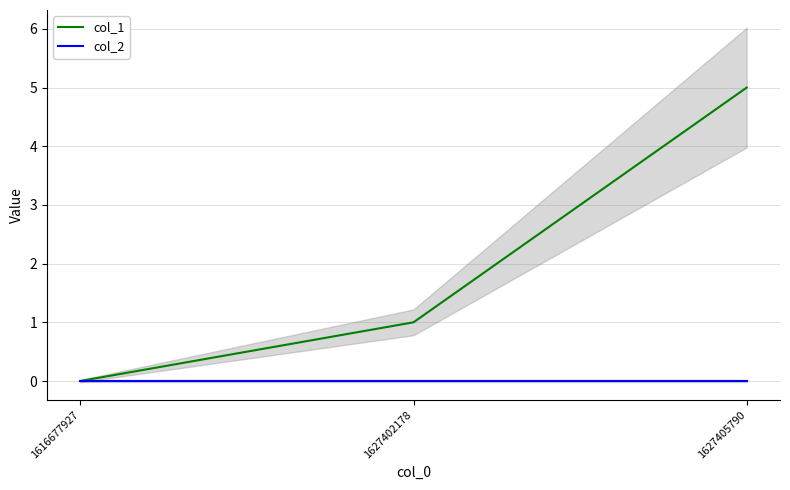

How many distinct data groups are displayed?

2